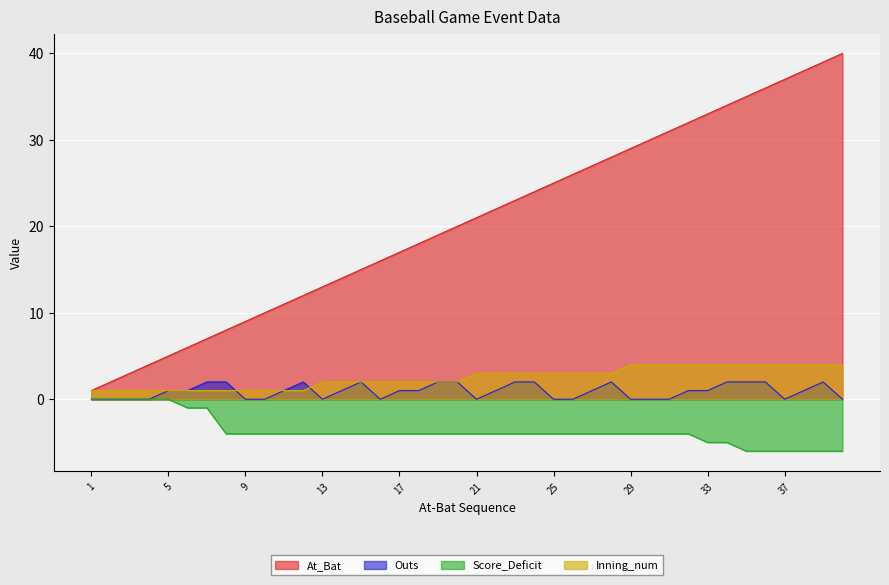

How many lines are shown in the chart?

4